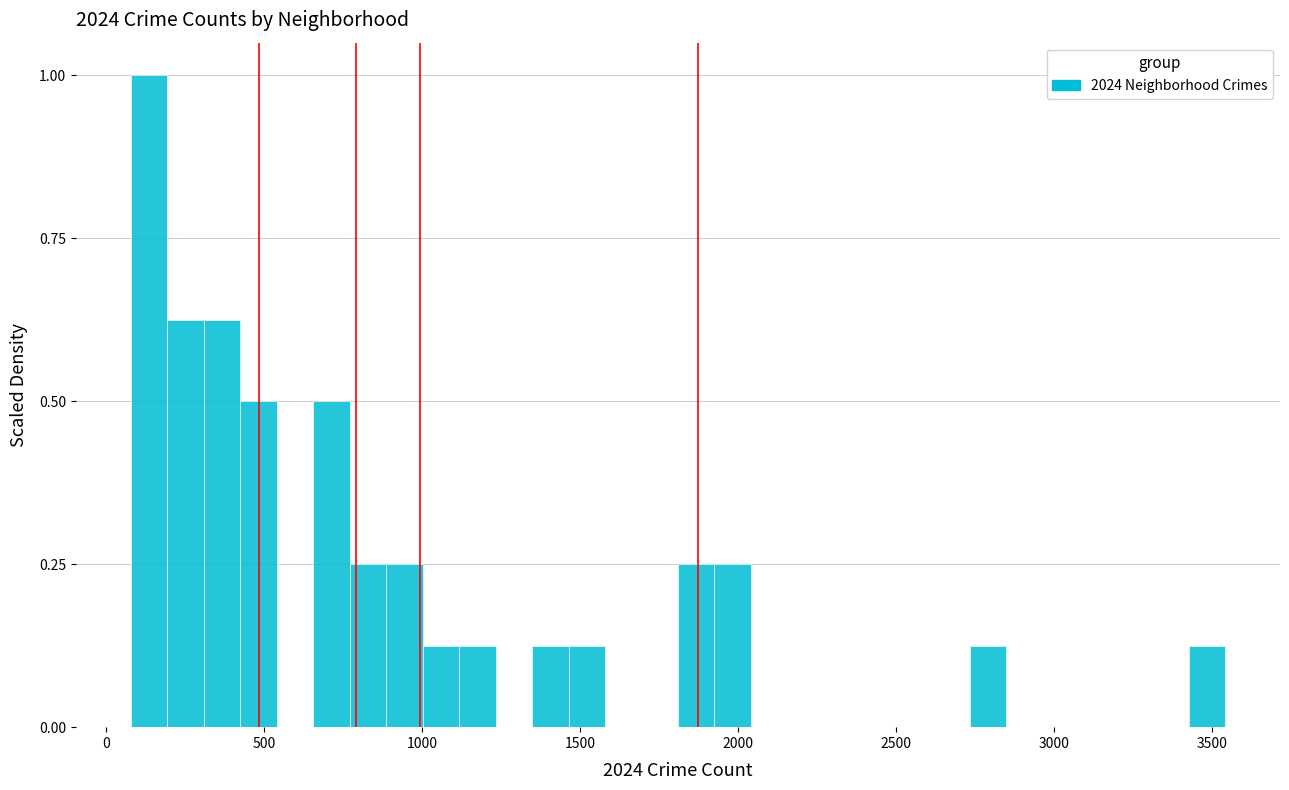

Read against the x-axis, roughly where is the centre of the tallest bar?

150